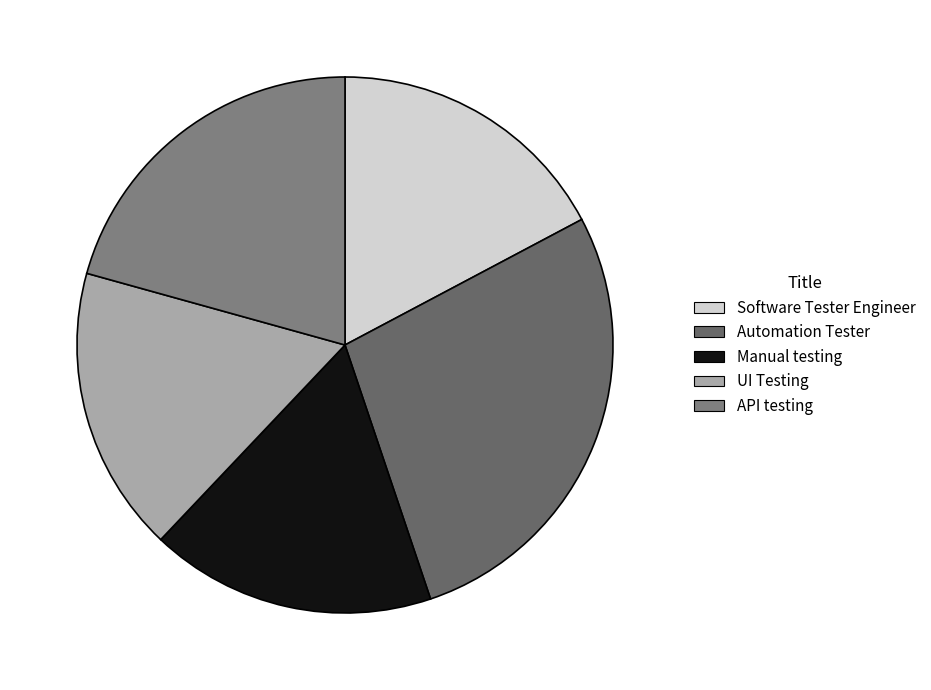

Is it true that UI Testing is 30% of the pie?

False